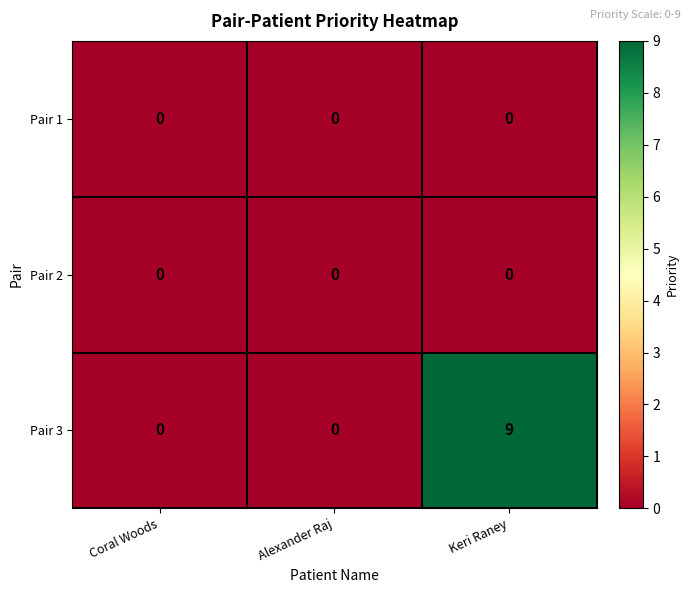

Is it true that Pair 2 equals 0 at Coral Woods?

True